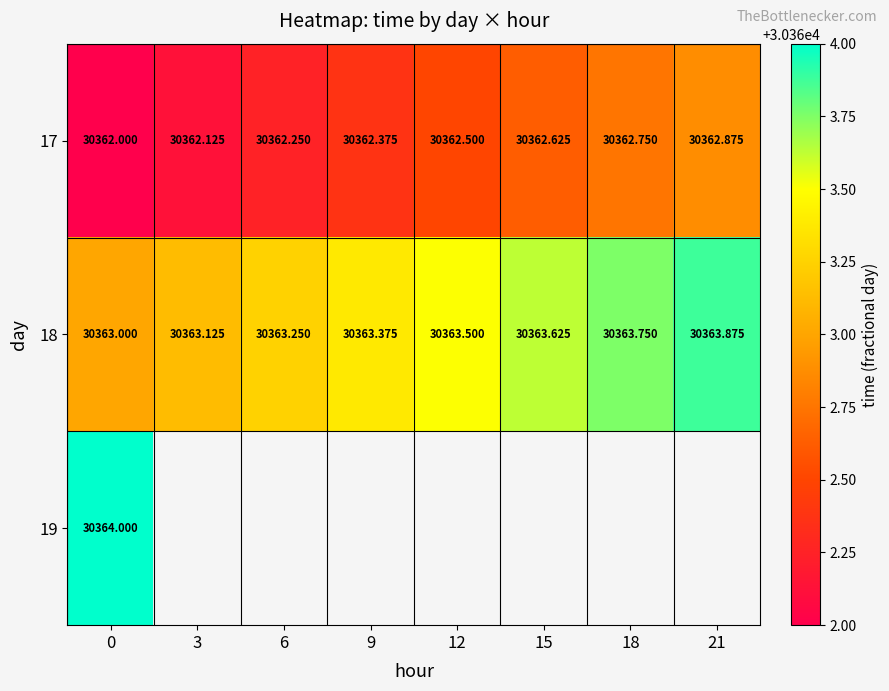

How many values in the 17 series exceed 30362?

7